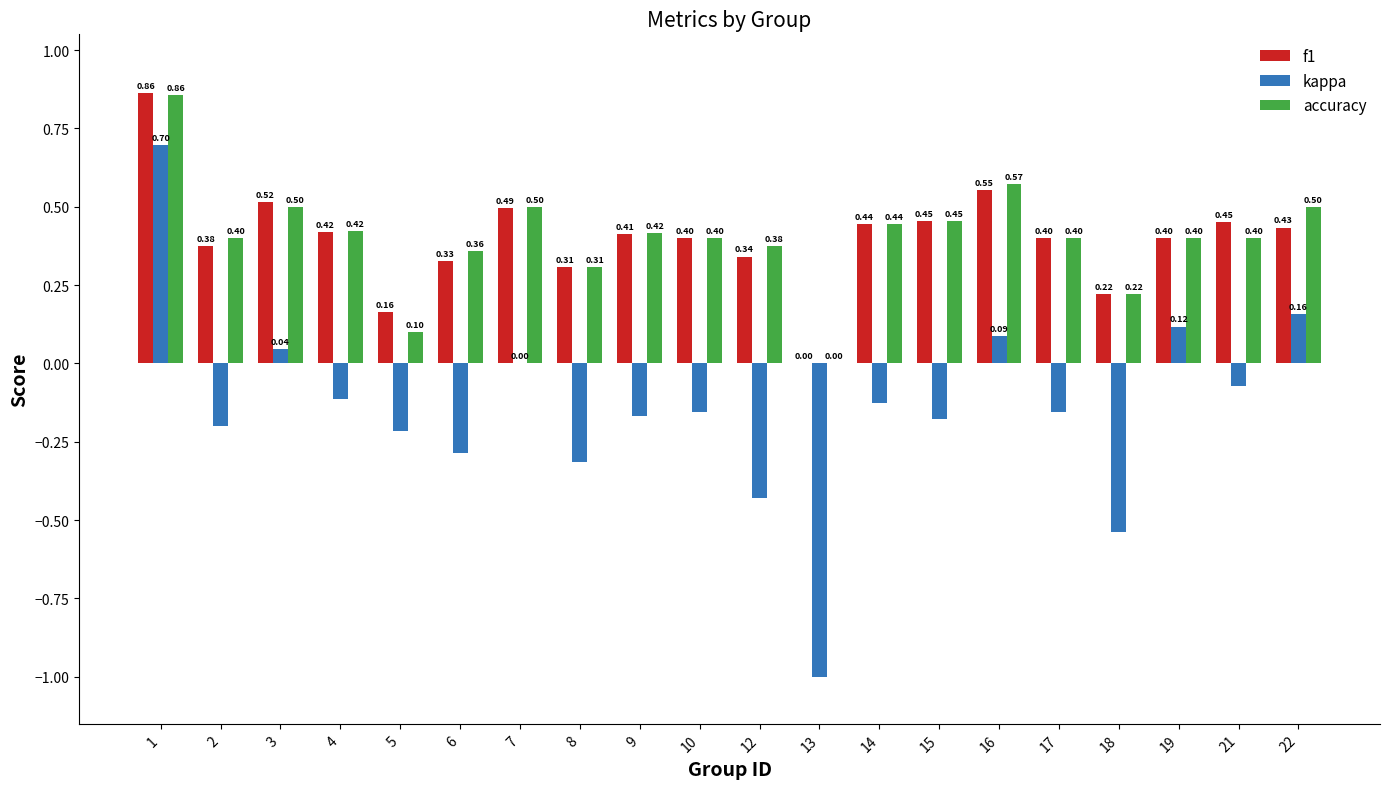

How many groups of bars are there?

20